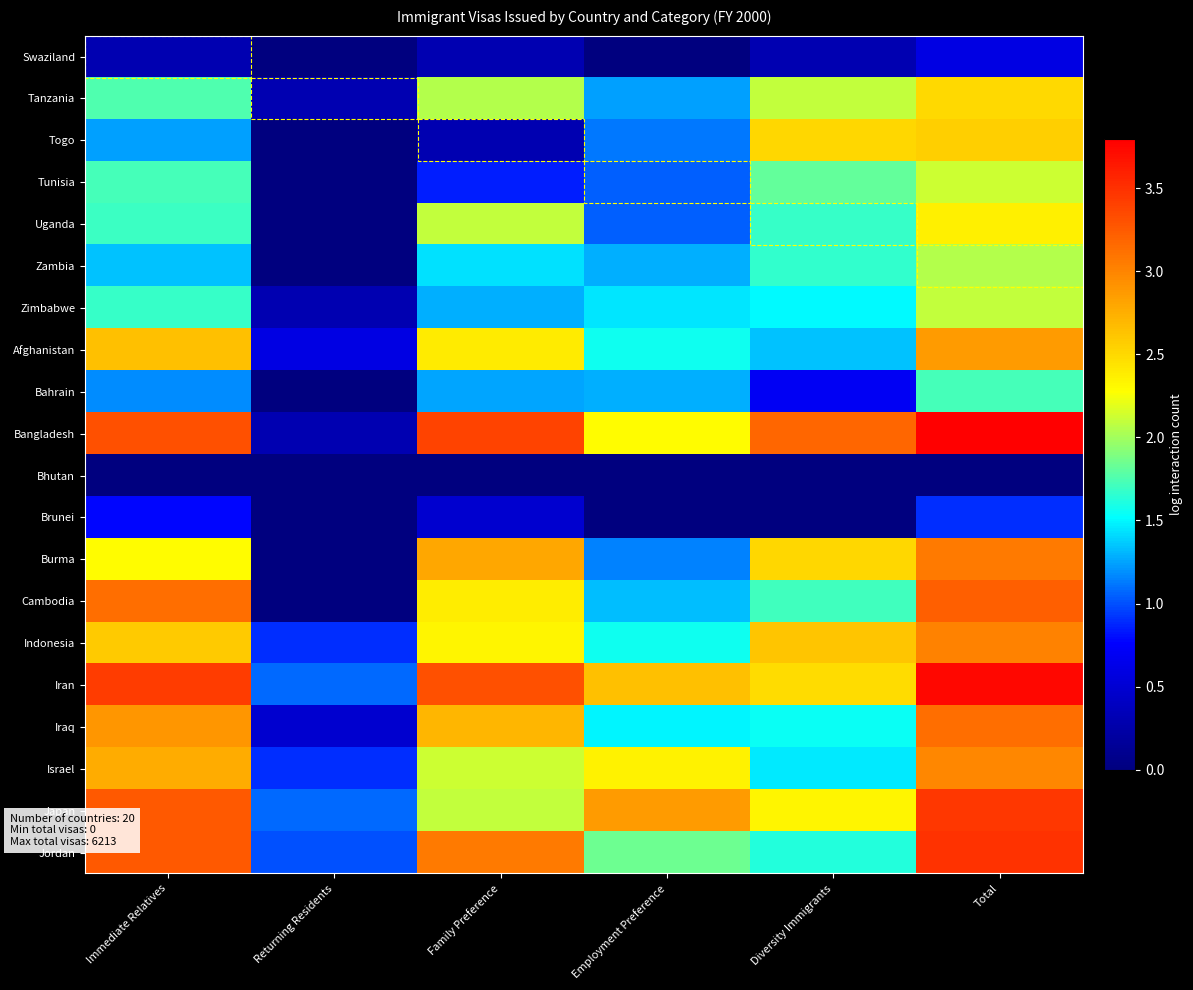

Count the number of categories in the chart.

6